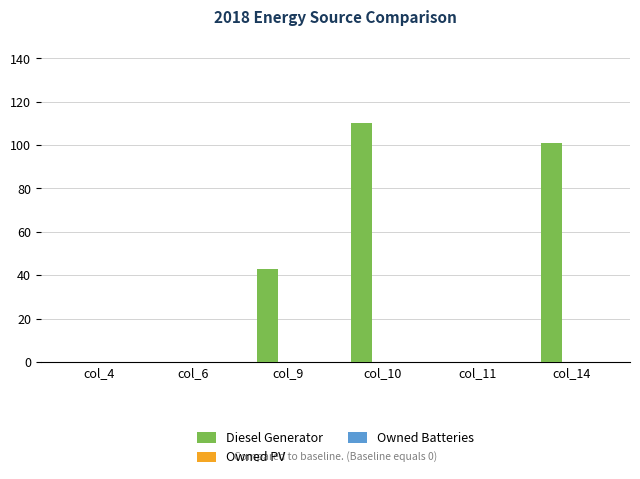

What is the change in value from col_9 to col_10?

+67